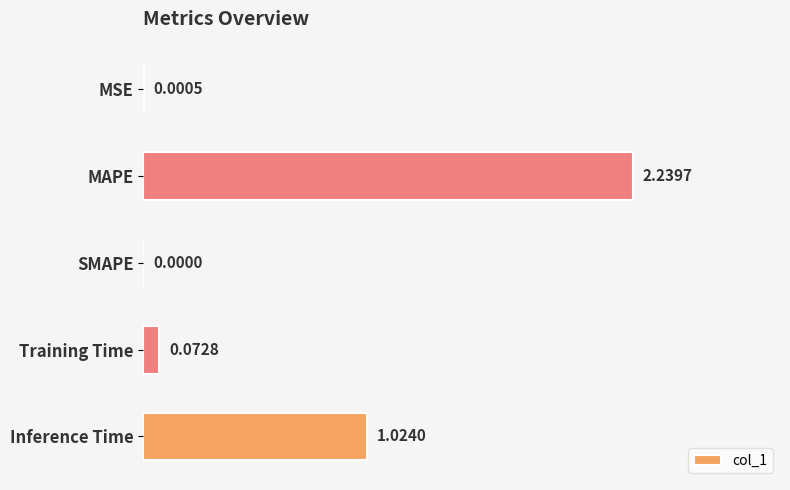

Which label corresponds to the largest value in the chart?

MAPE